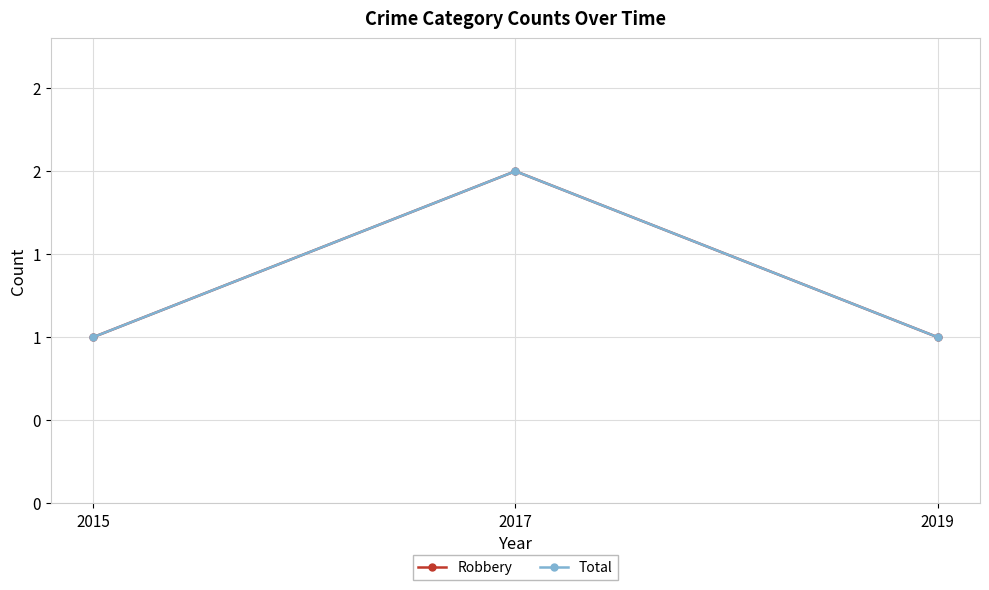

Does the chart have visible grid lines?

Yes